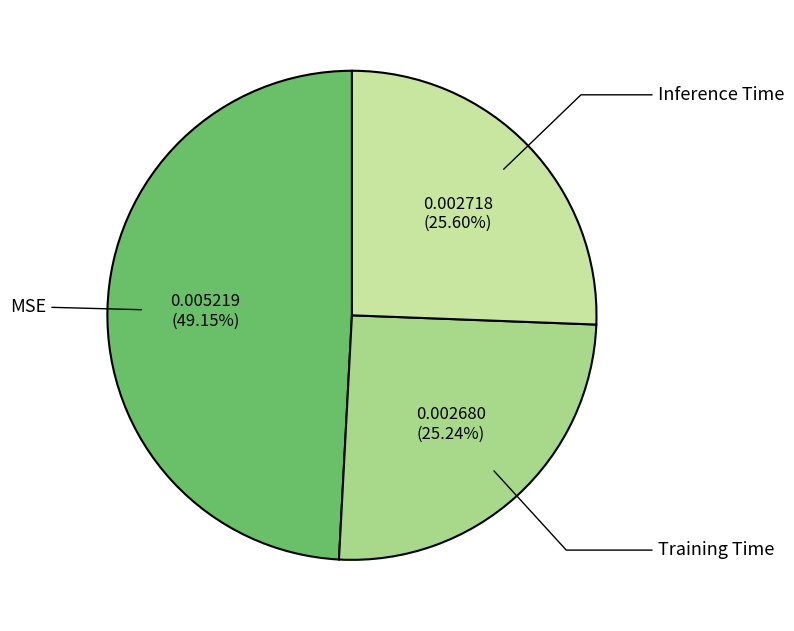

Between Training Time and MSE, which is larger?

MSE